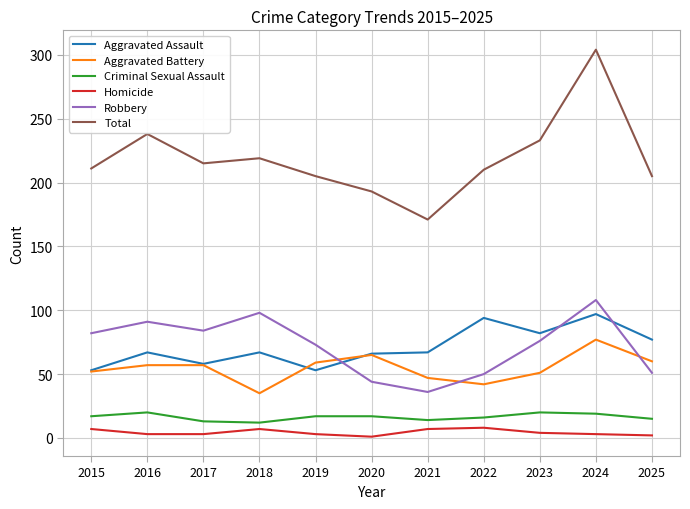

Which series has the widest spread of values?

Total